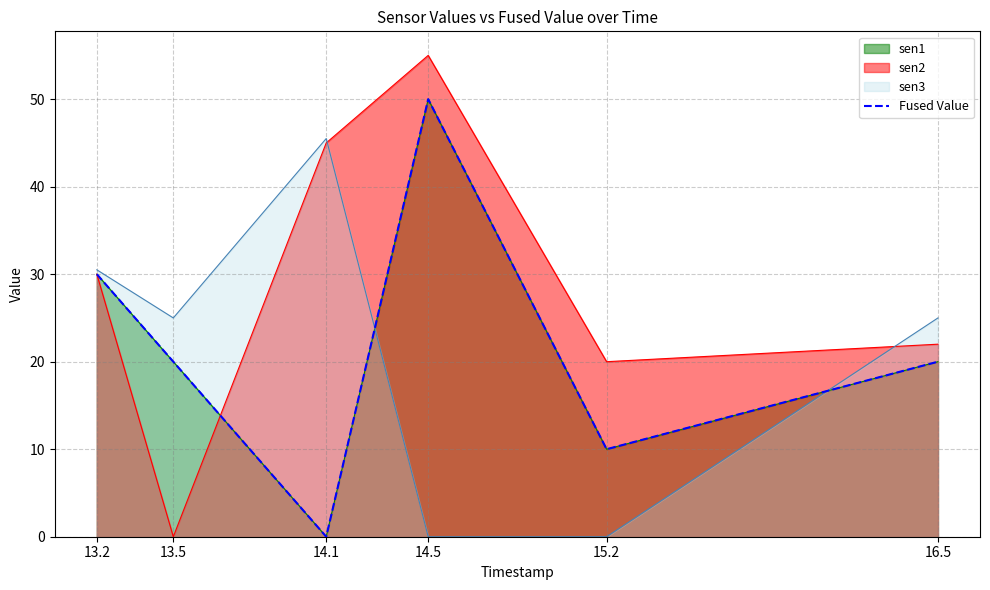

Rank the categories by value from lowest to highest.

14.1, 15.2, 13.5, 16.5, 13.2, 14.5